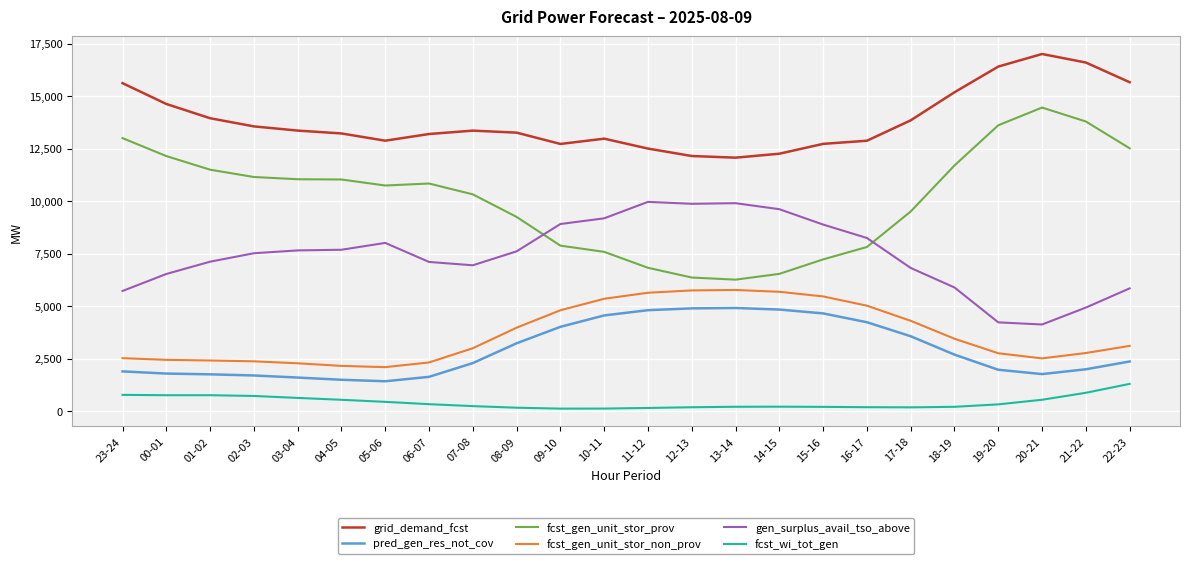

True or false: fcst_gen_unit_stor_non_prov has a value of 4475 at 07-08.

False